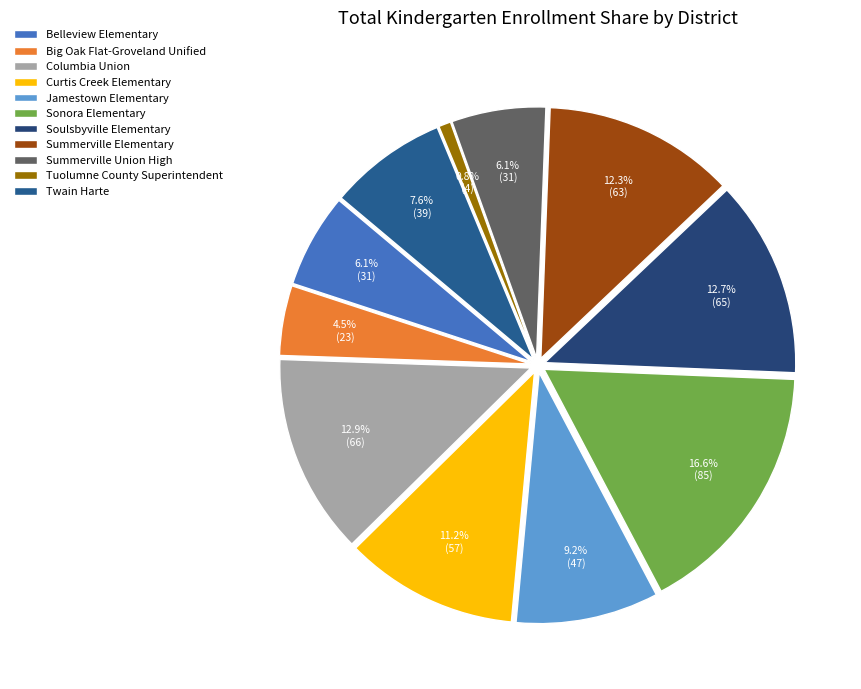

Between Summerville Elementary and Big Oak Flat-Groveland Unified, which is larger?

Summerville Elementary